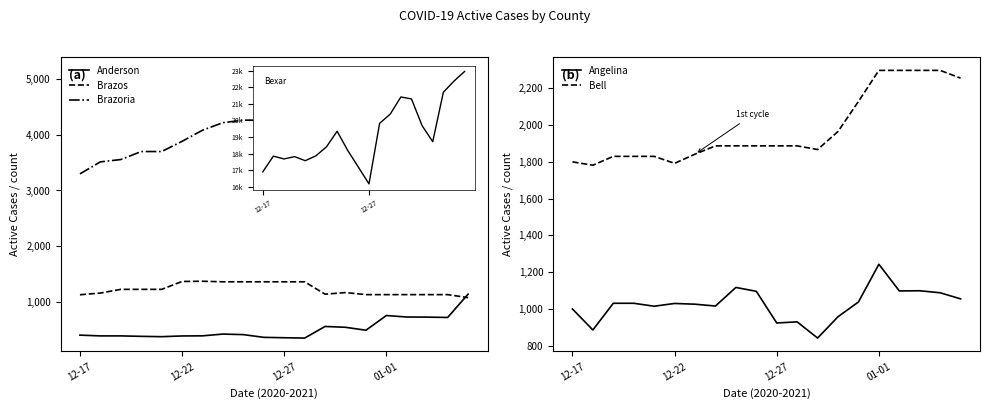

What is the average value of the Bell series?

1976